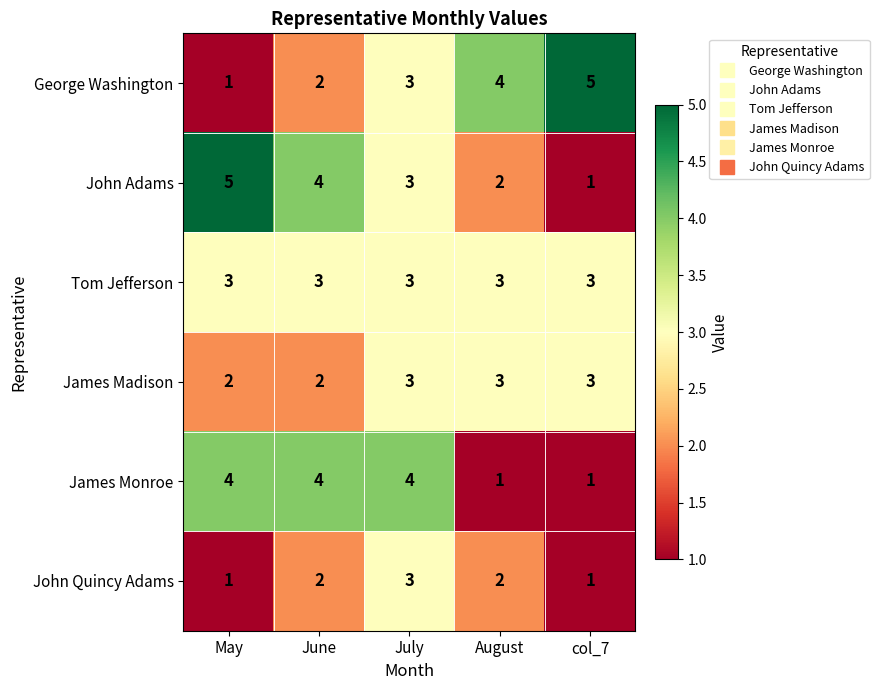

The John Adams series shows 8 at May. True or false?

False